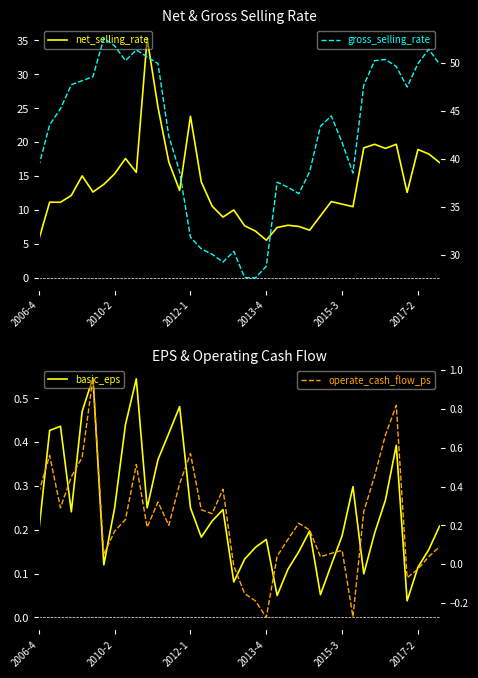

What is the spread (max minus min) of values at 2013-4?

29.1